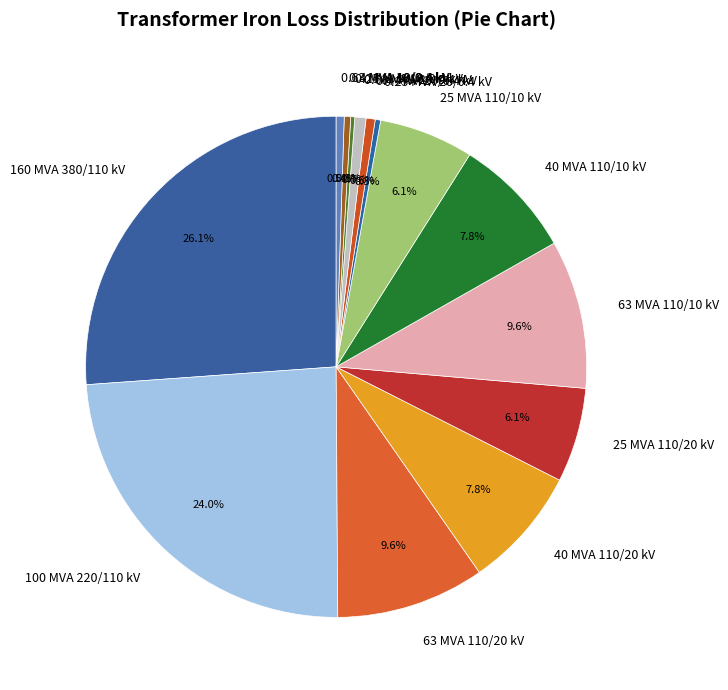

What is the ratio of the value at 100 MVA 220/110 kV to the value at 0.63 MVA 20/0.4 kV?

33.3